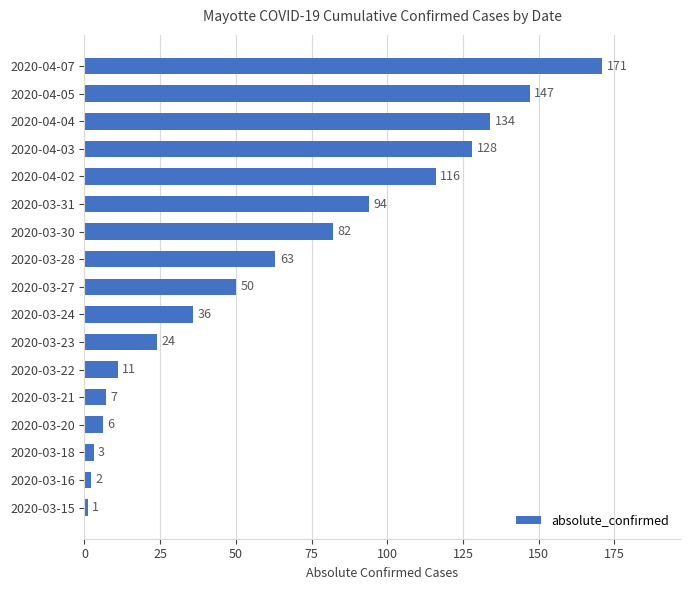

Which has a higher value, 2020-04-07 or 2020-03-16?

2020-04-07